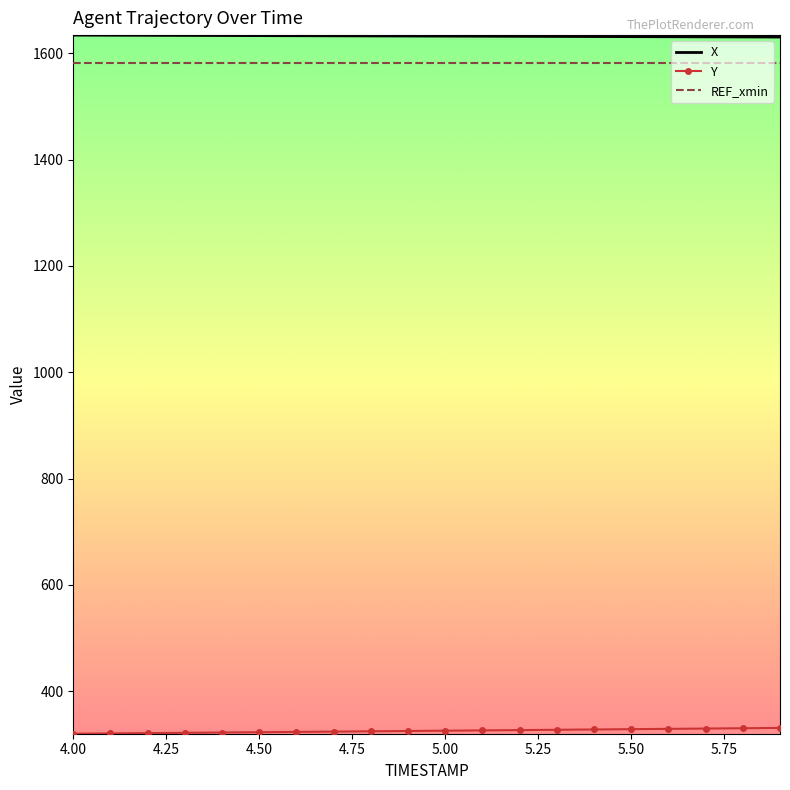

What is the minimum value shown in the chart?

320.1